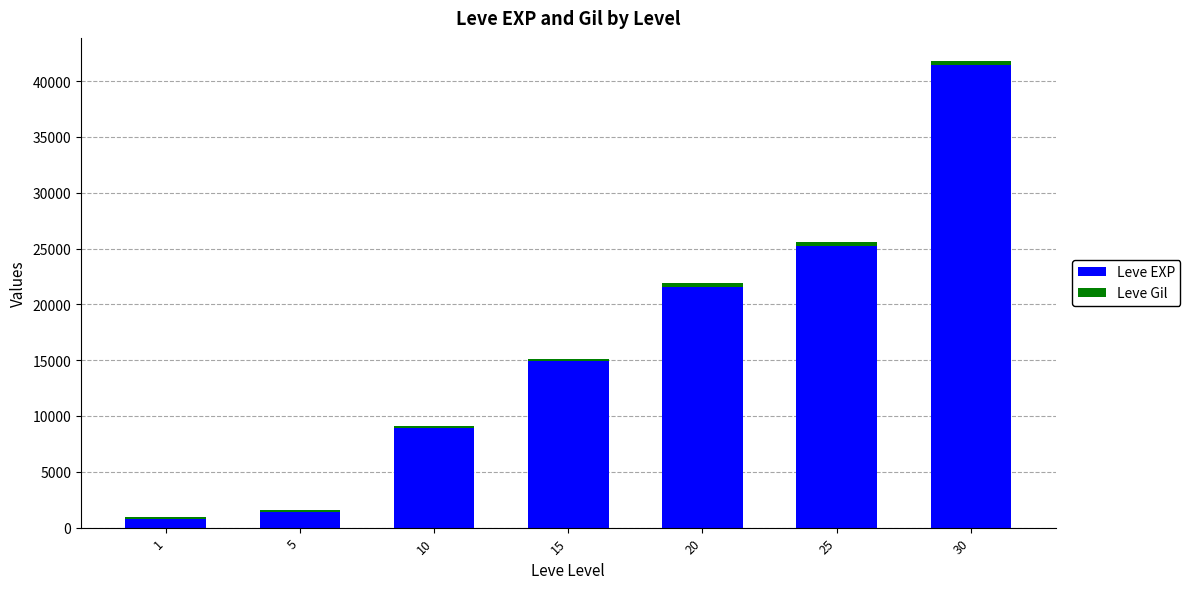

Count the number of categories in the chart.

7